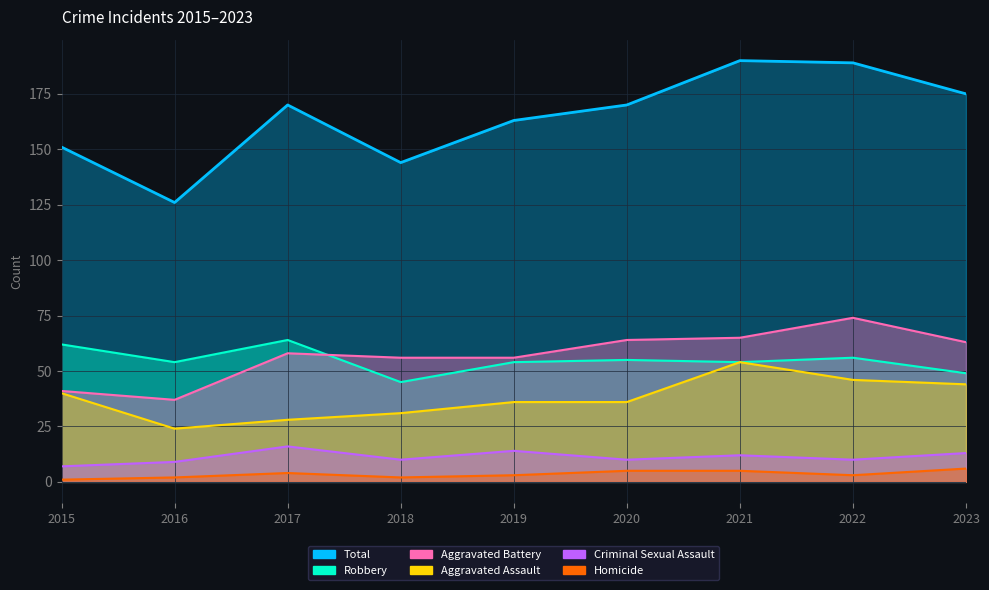

Count the number of data series in this chart.

6